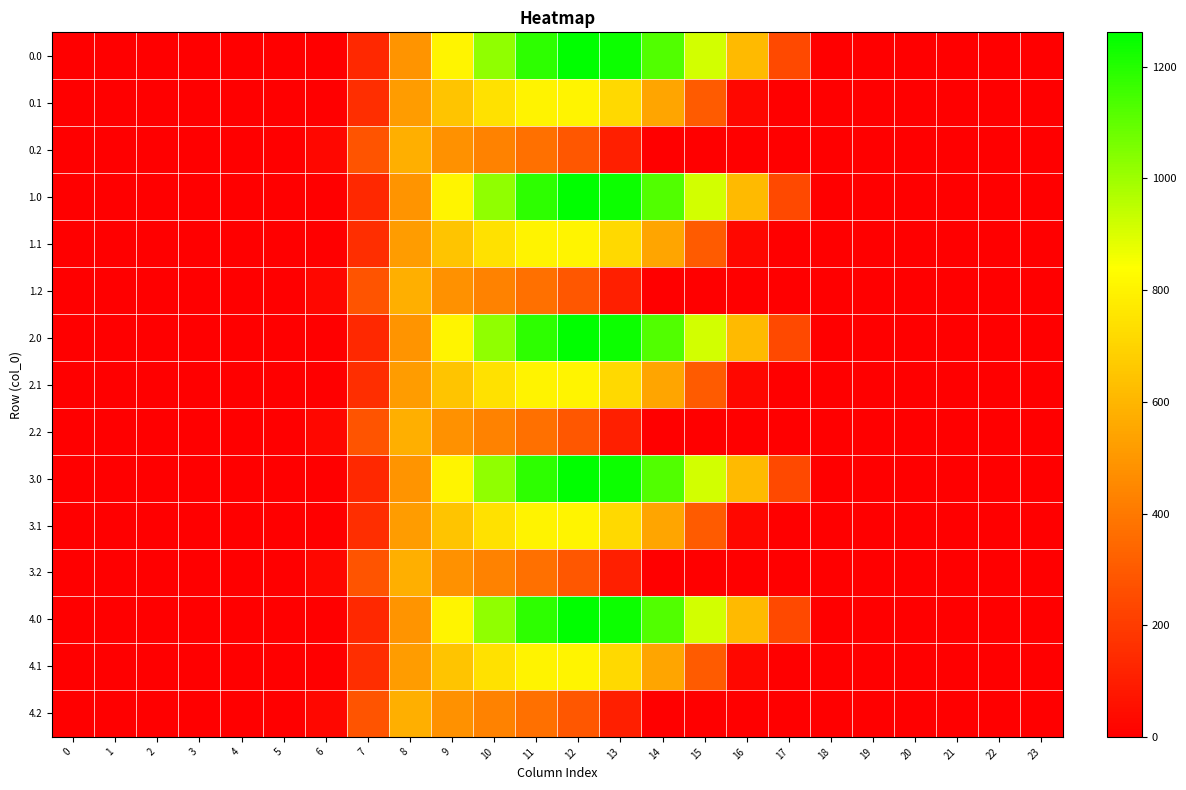

At which category is the sum across all series the highest?

11